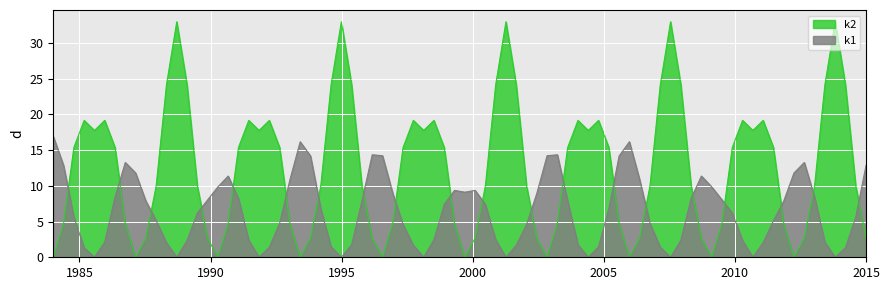

True or false: k1 has more than 2 points higher than both neighbors.

True